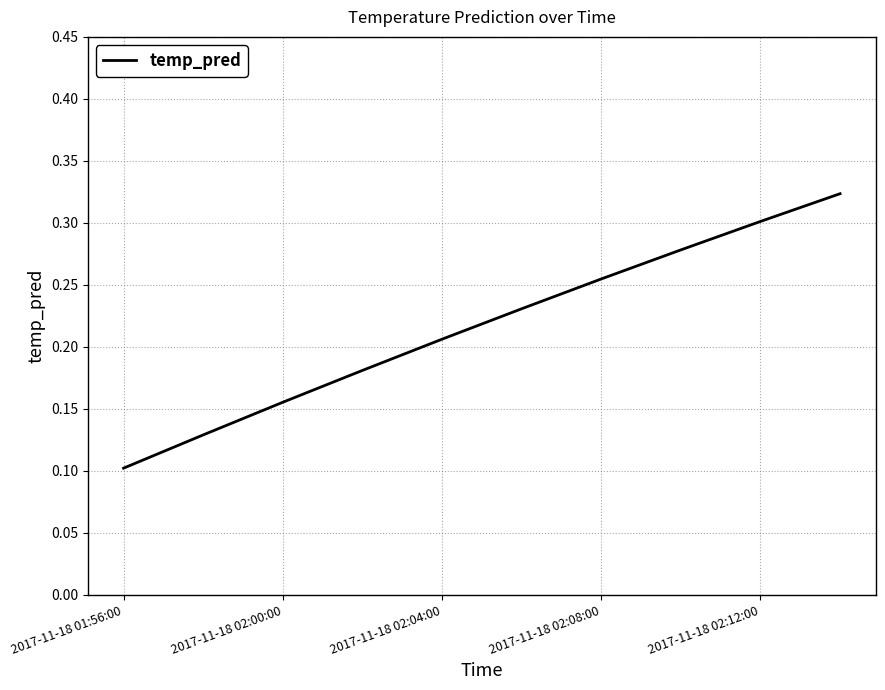

At which category does the chart reach its minimum across all series?

2017-11-18 01:56:00